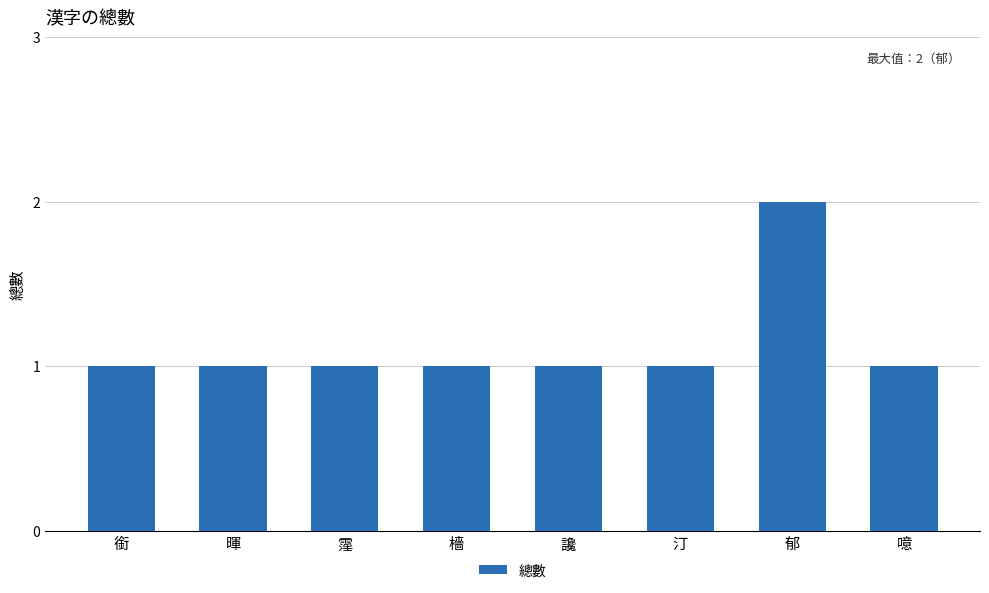

Which label corresponds to the largest value in the chart?

郁